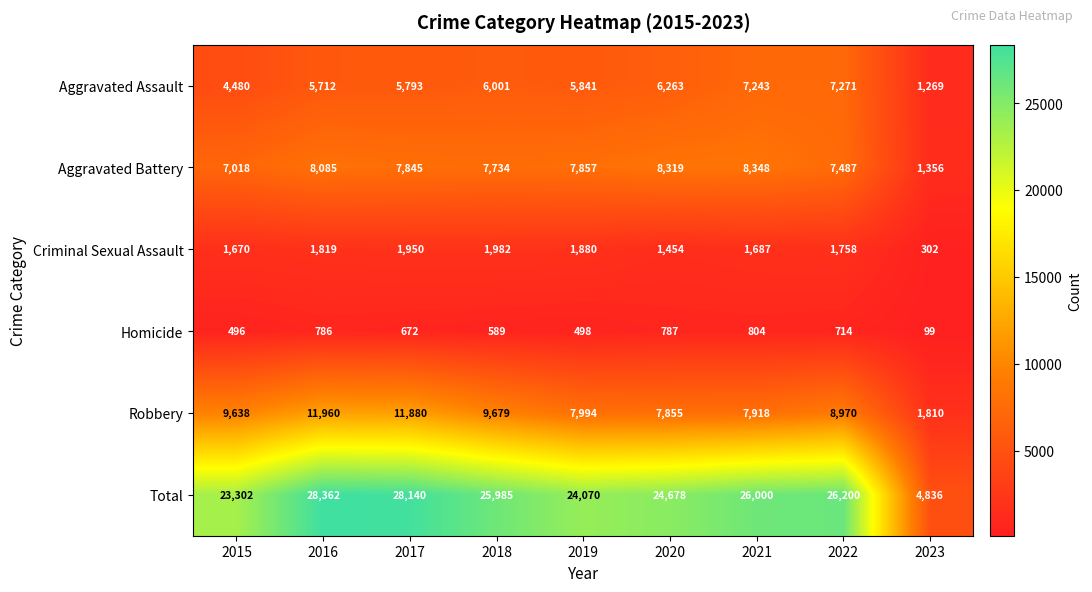

Where is Homicide nearest to the value 451?

2015